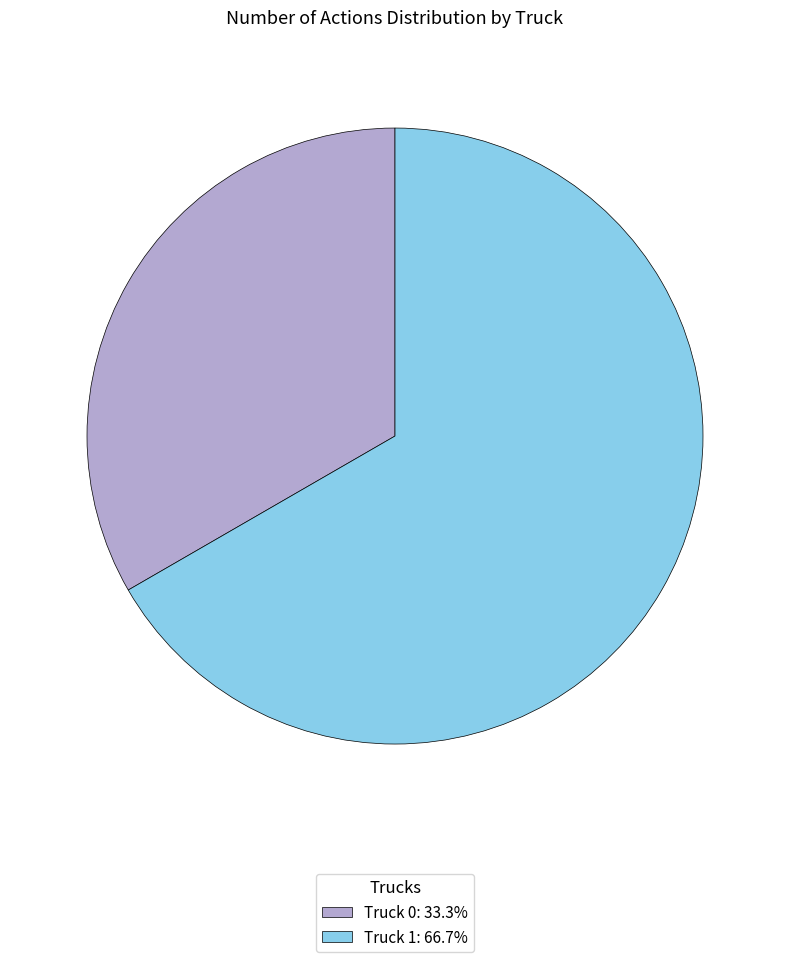

Is the sum of Truck 0: 33.3% and Truck 1: 66.7% greater than half?

Yes